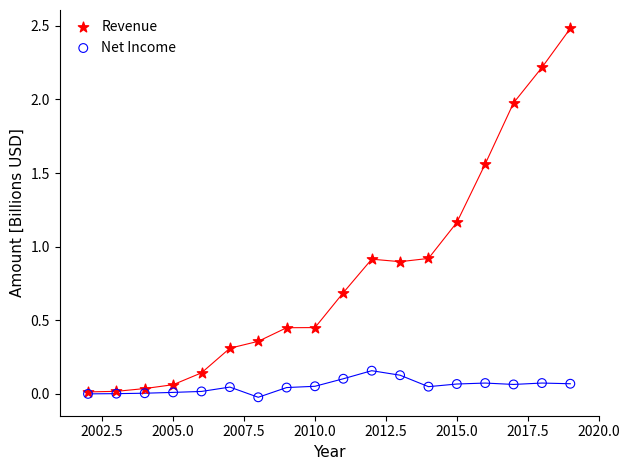

What are all the series names shown in the legend?

Revenue, Net Income